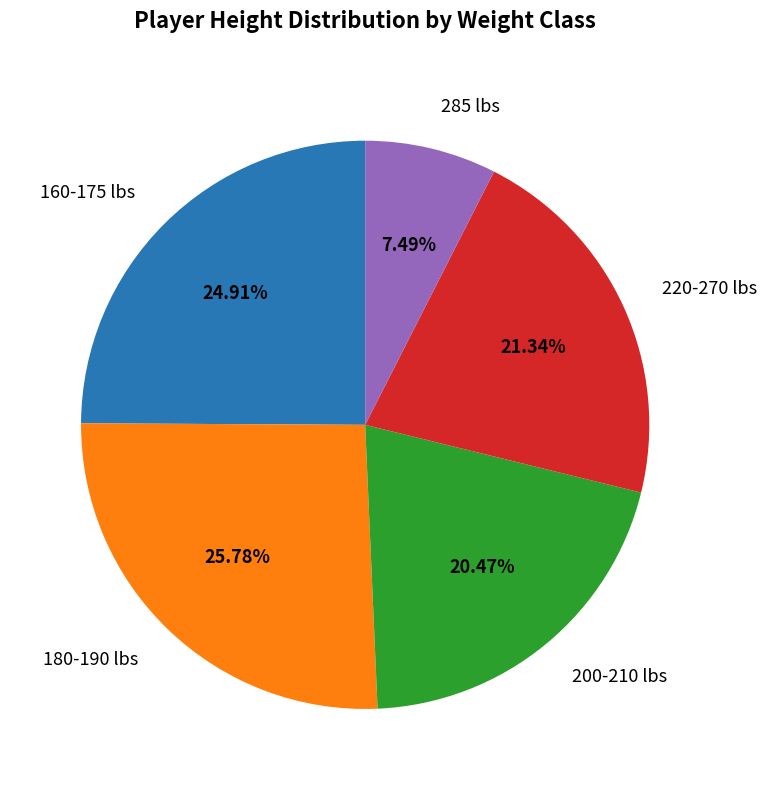

Rank the categories by value from lowest to highest.

285 lbs, 200-210 lbs, 220-270 lbs, 160-175 lbs, 180-190 lbs